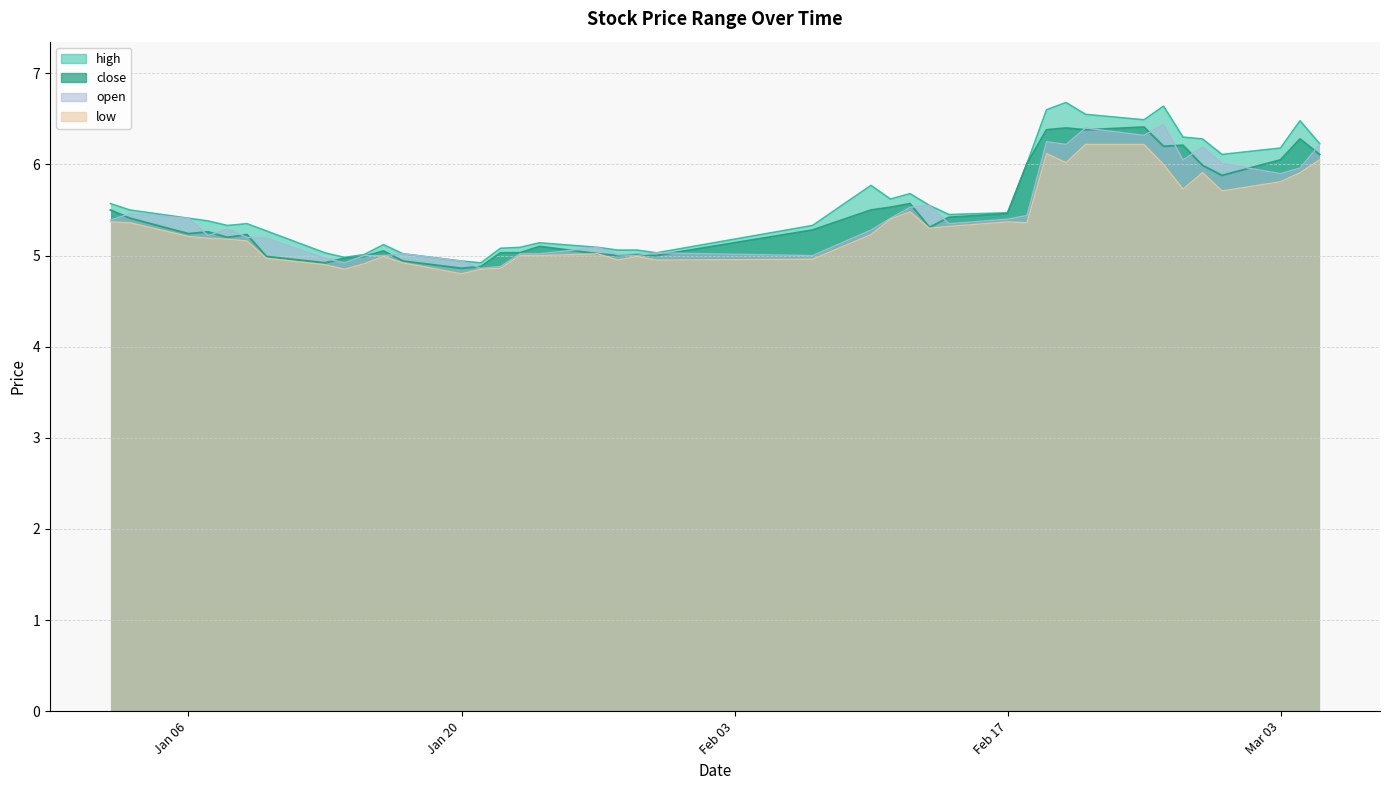

Which category has the highest value across all series?

2014-02-20